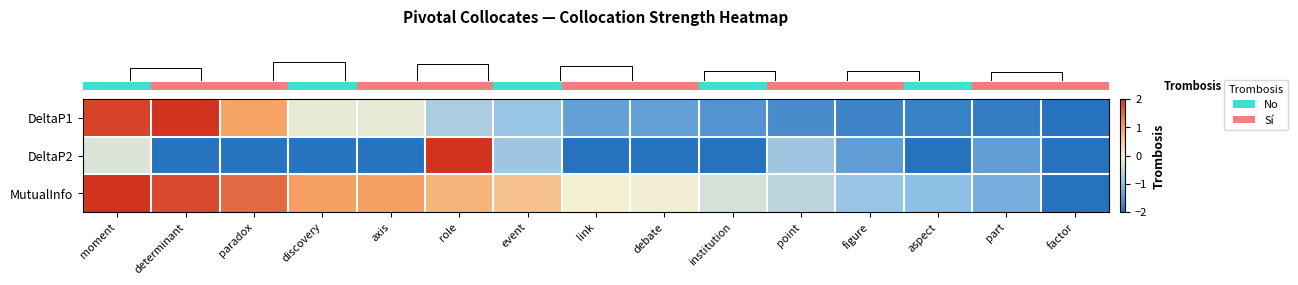

Rank the series by their maximum value, from highest to lowest.

row_0, row_1, row_2